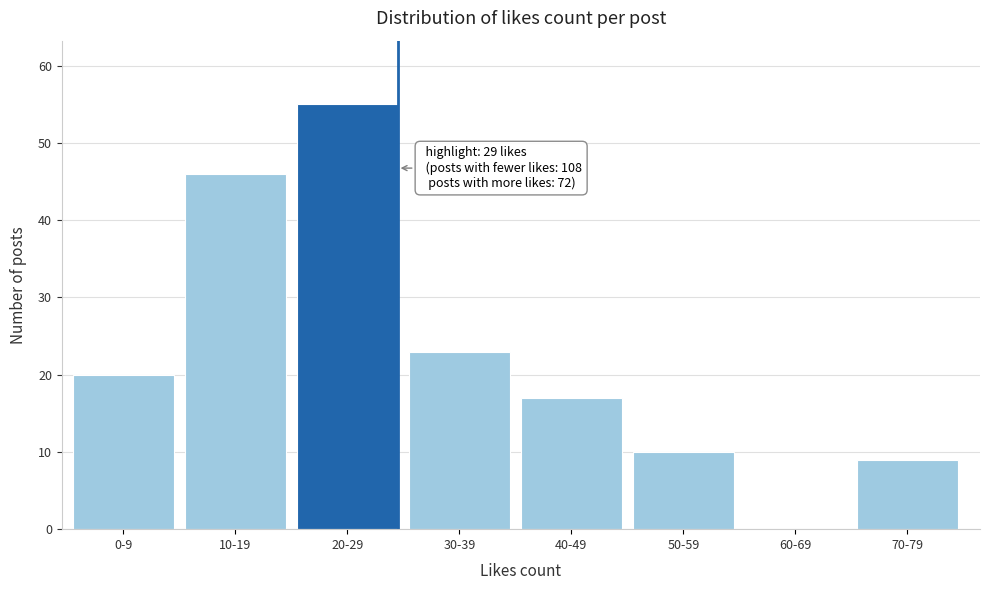

Reading left to right, list all the values displayed in this chart.

0-9=20	10-19=46	20-29=55	30-39=23	40-49=17	50-59=10	60-69=0	70-79=9